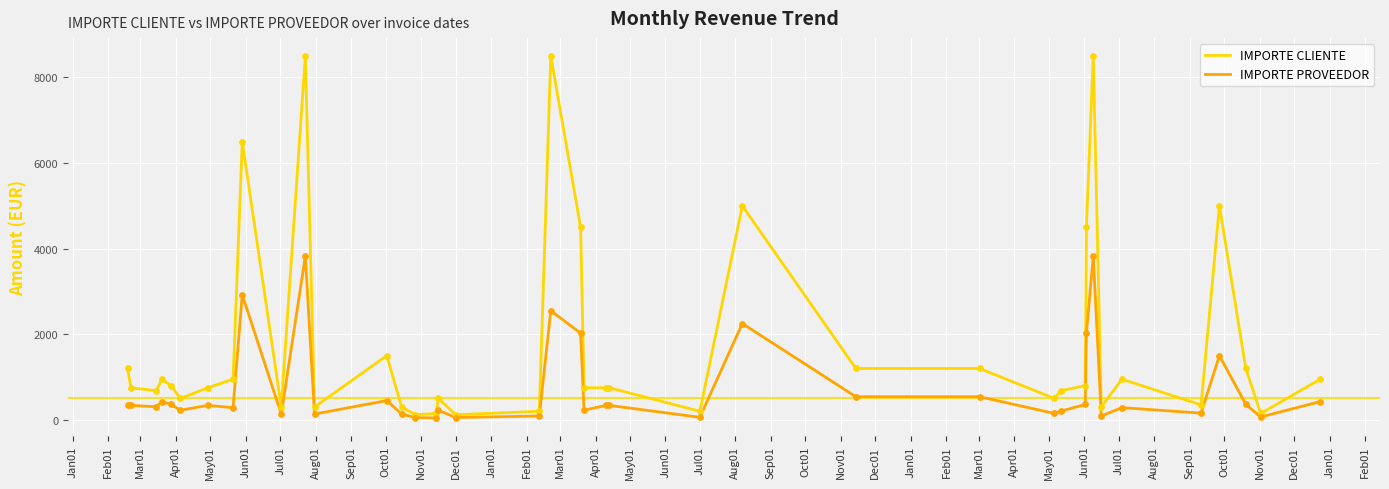

List the series in order of their overall mean, lowest first.

IMPORTE PROVEEDOR, IMPORTE CLIENTE